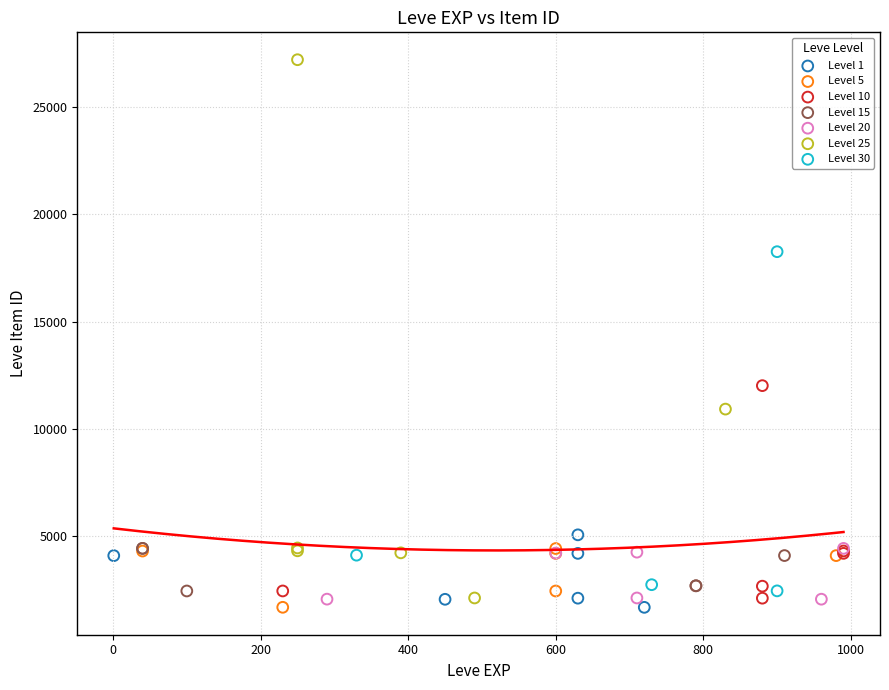

Which series has the largest Y range (max minus min)?

Level 25